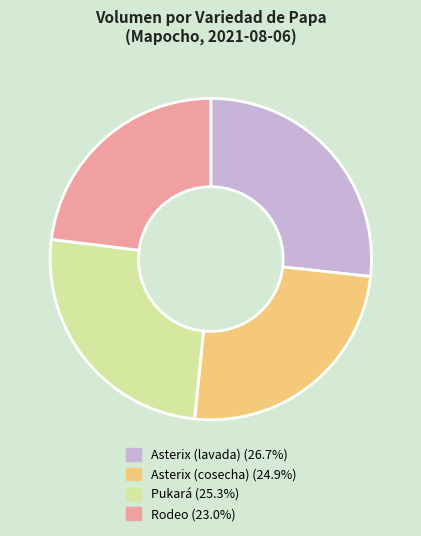

Which has a higher value, Asterix (cosecha) or Rodeo?

Asterix (cosecha)